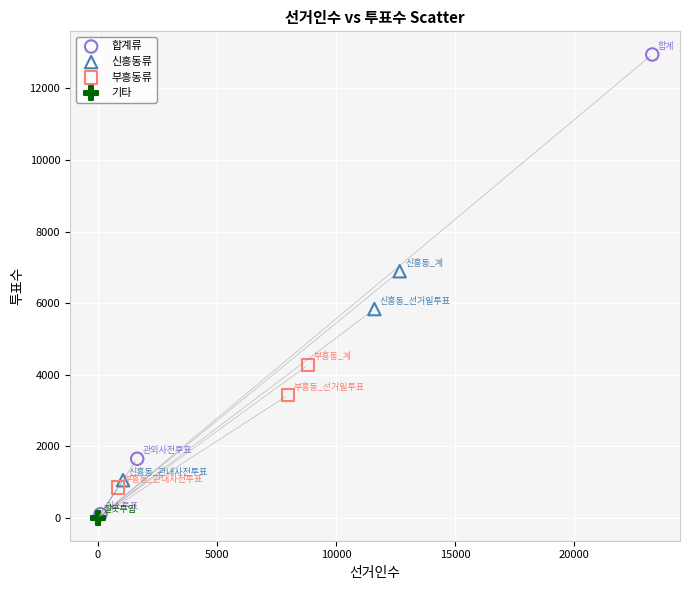

What are all the series names shown in the legend?

합계류, 신흥동류, 부흥동류, 기타